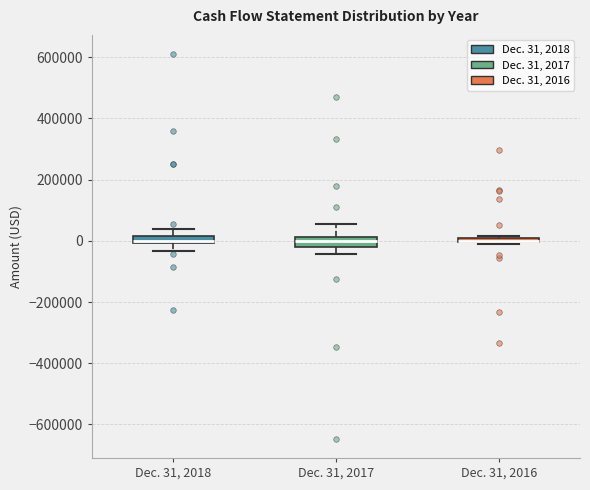

Where does the lower whisker of the box for Dec. 31, 2017 end on the y-axis? The values are not printed on the chart, so give them approximately, as read against the axis.

-40000